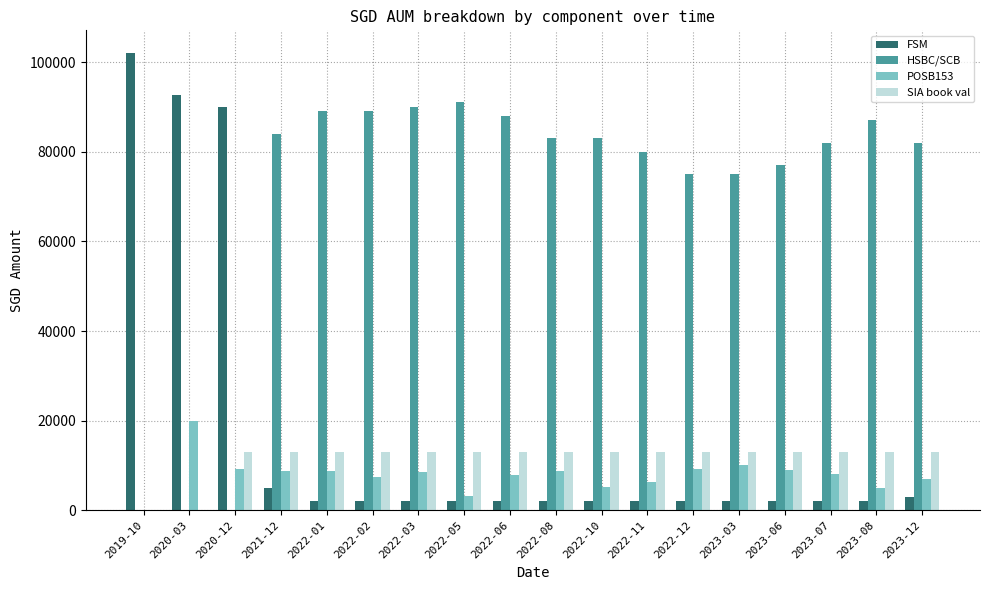

What is the sum of all FSM values?

318574.0